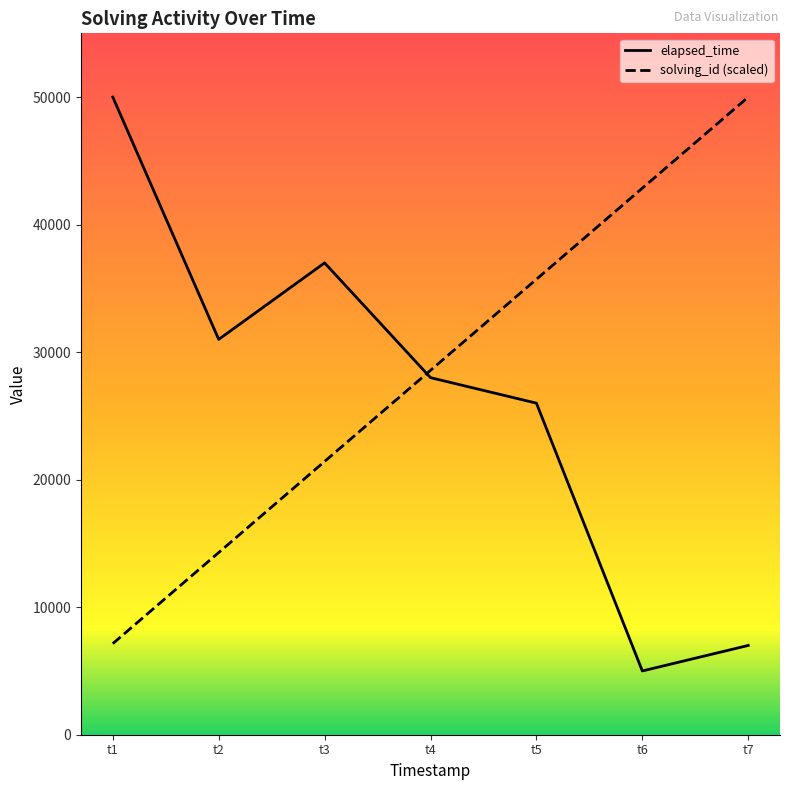

Rank the series by their maximum value, from lowest to highest.

solving_id, elapsed_time